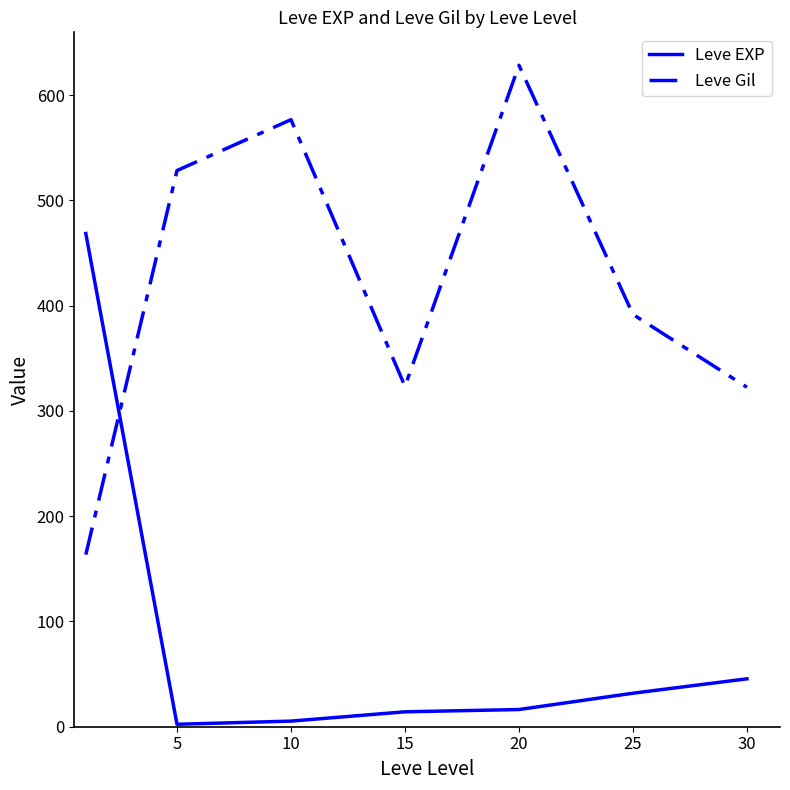

What is the lowest value of the Leve Gil series?

163.5